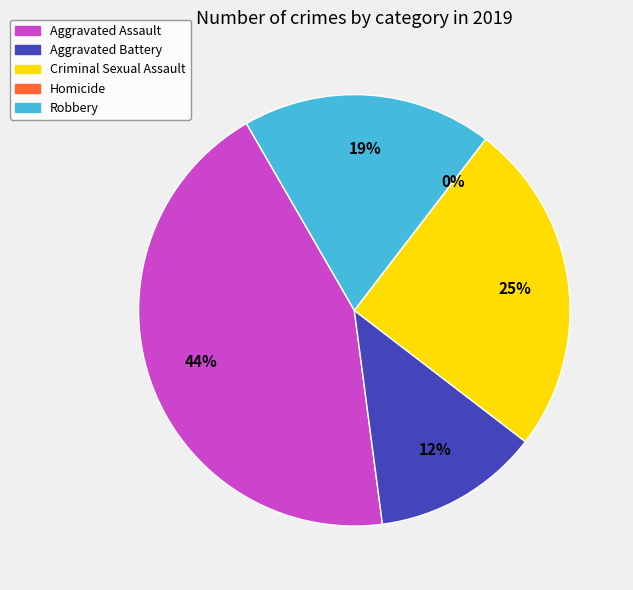

What is the smallest slice in the pie chart?

Homicide